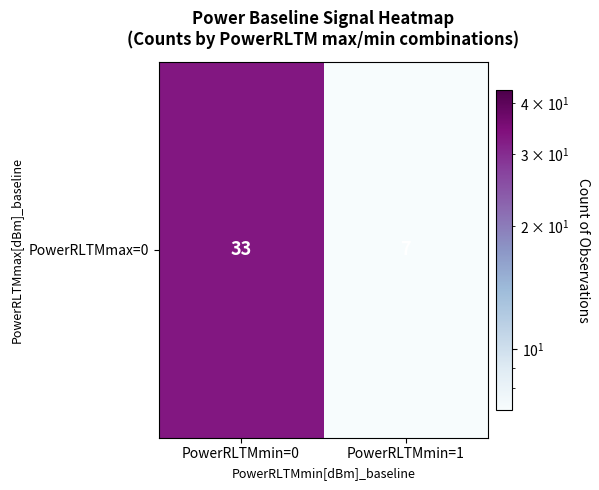

Approximately how many times larger is the value at PowerRLTMmin=1 compared to PowerRLTMmin=0?

0.2